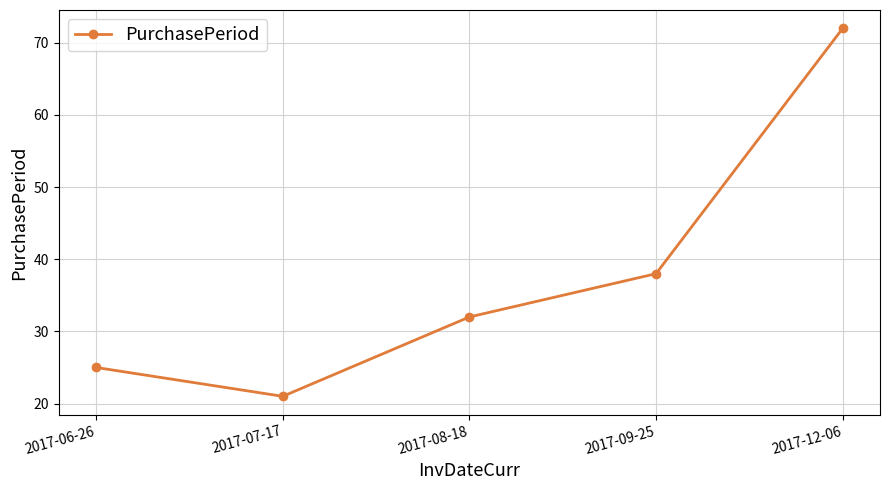

List the labels in order of value, largest first.

2017-12-06, 2017-09-25, 2017-08-18, 2017-06-26, 2017-07-17